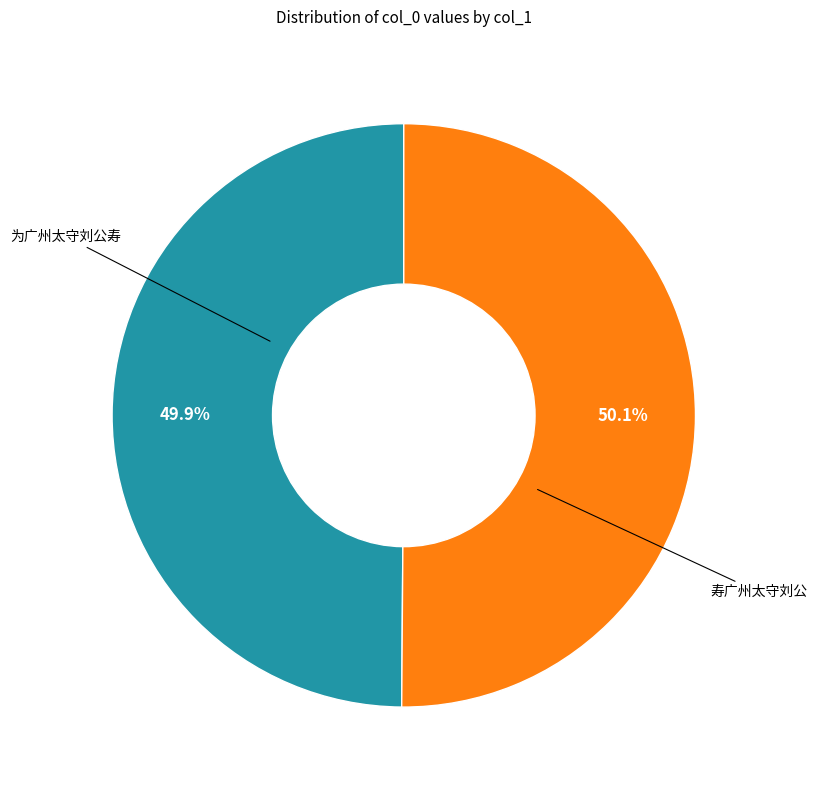

Count the number of slices in the pie.

2